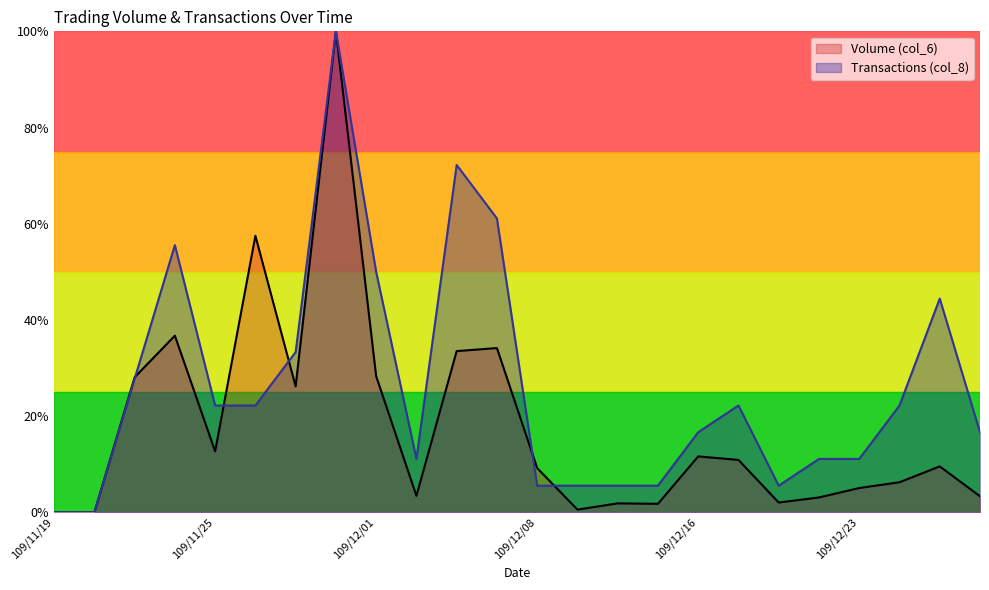

What position from the right is 109/12/10?

11